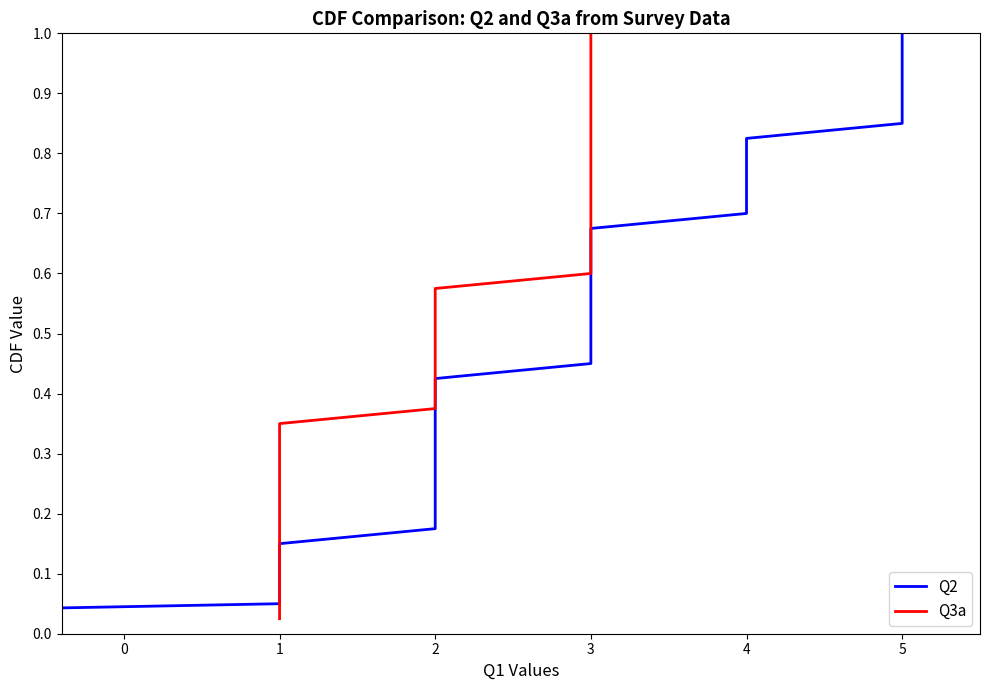

True or false: Q2 and Q3a cross at least once.

False